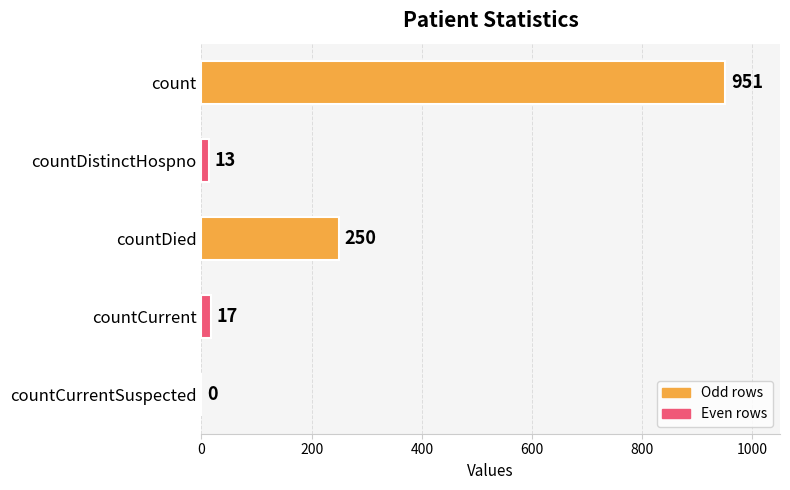

What is the average value?

246